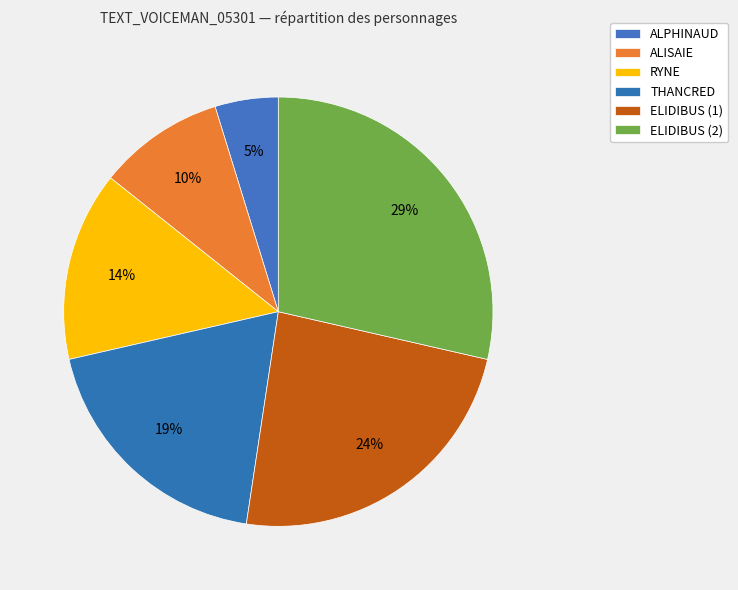

Is there any slice that represents more than half of the pie?

No